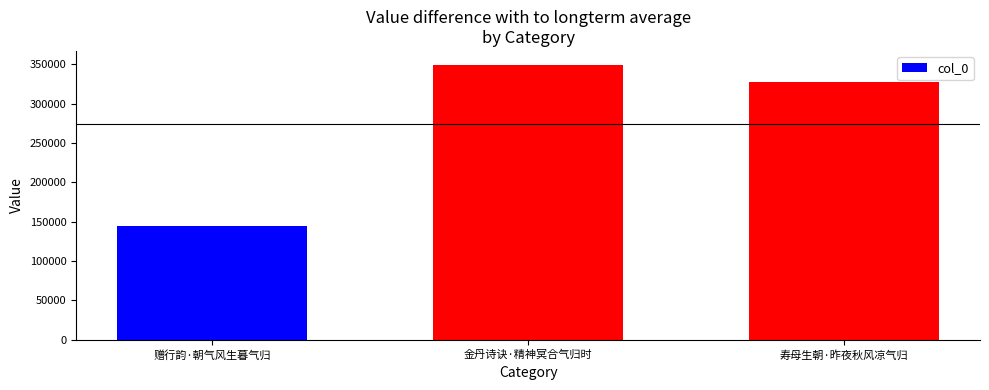

Is it true that the value at 金丹诗诀·精神冥合气归时 is 229240?

False